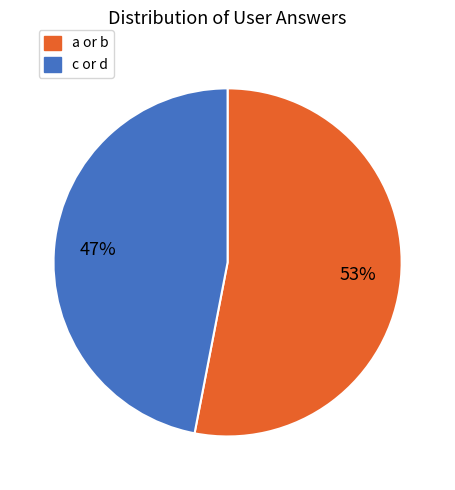

Count the number of slices in the pie.

2